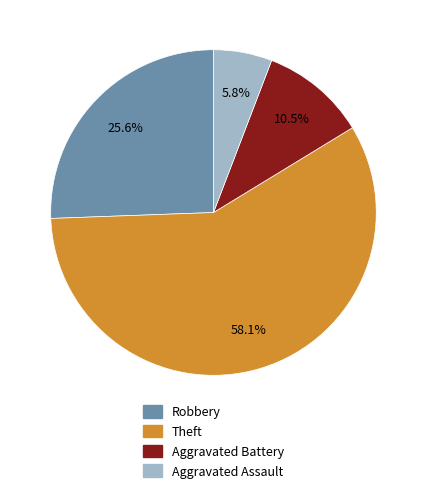

Combined, what portion of the pie is Theft and Aggravated Battery?

68.6%